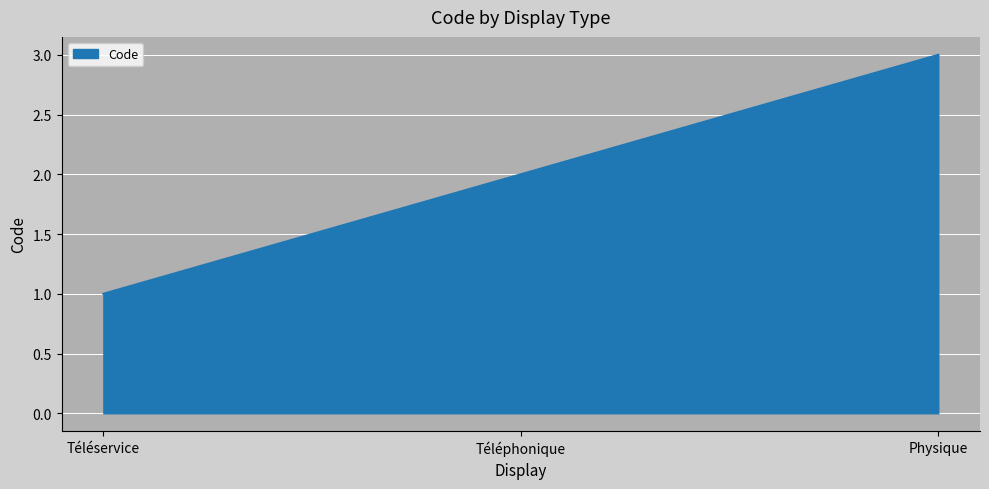

What position from the left is Téléphonique?

2